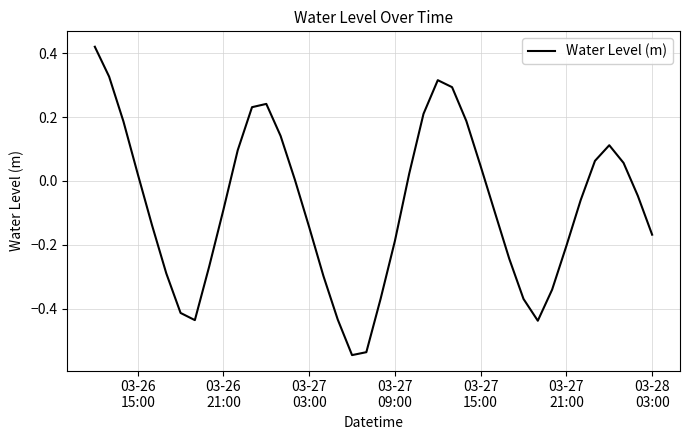

What is the difference between the maximum and minimum values?

1.0